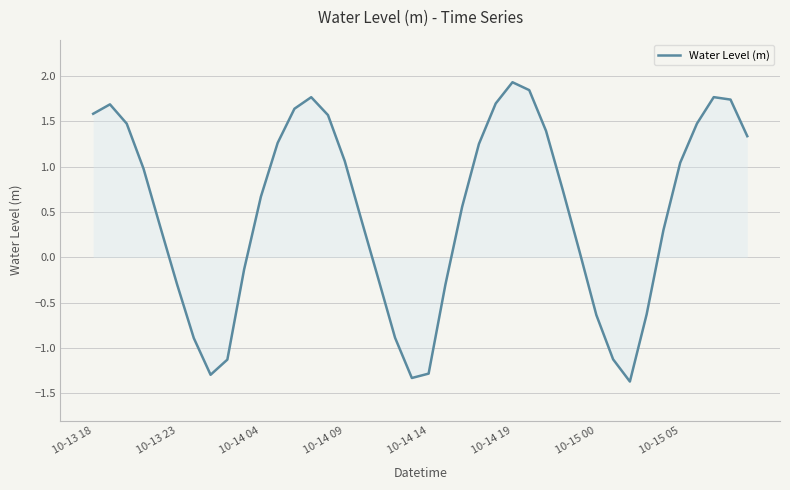

What is the difference between the maximum and minimum values?

3.3